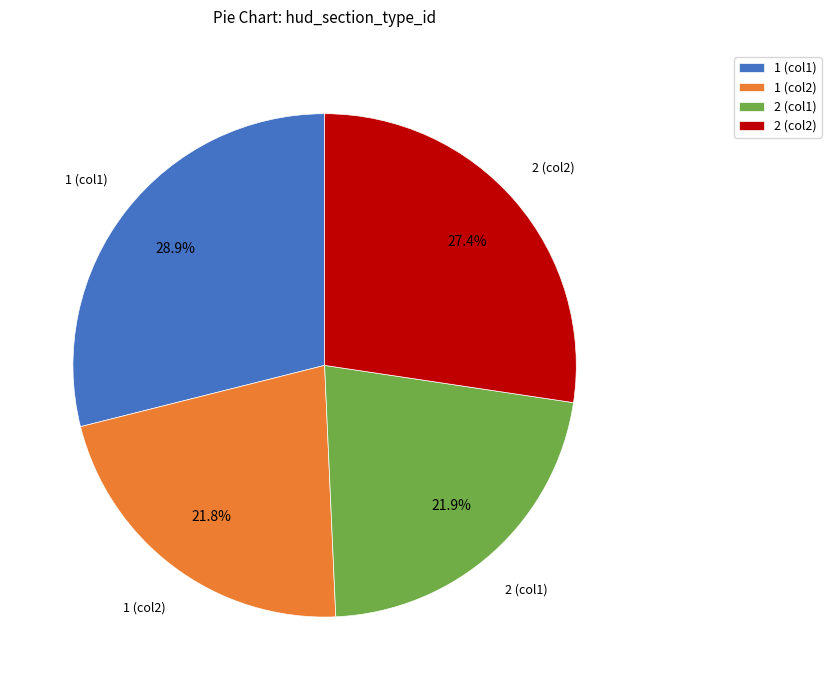

Between 1 (col2) and 1 (col1), which is larger?

1 (col1)